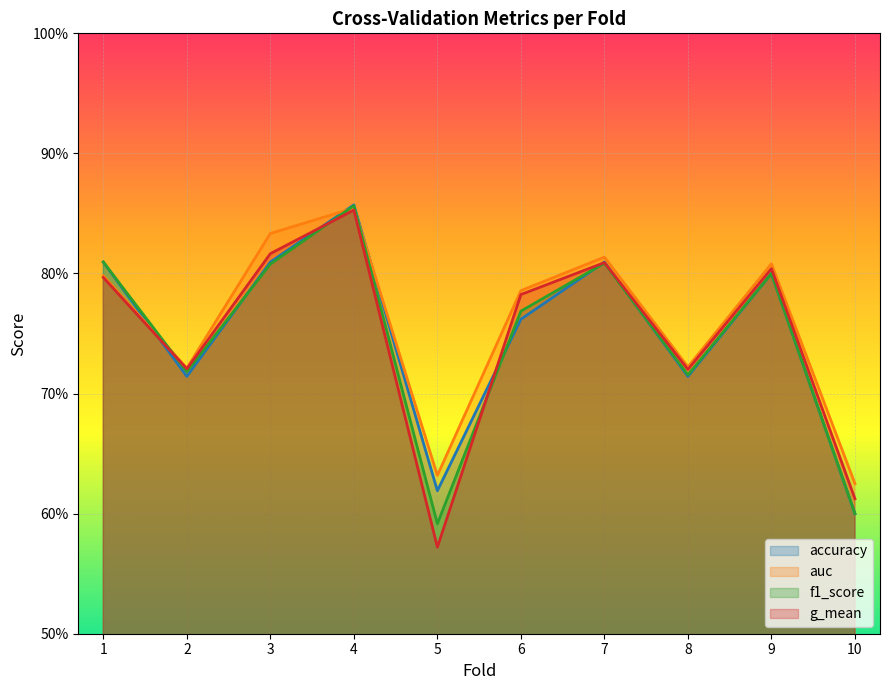

Which series has the widest spread of values?

g_mean